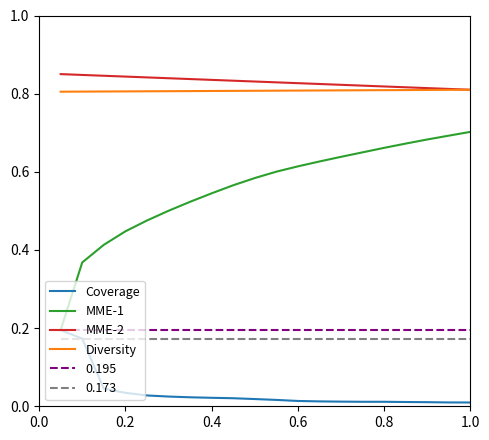

How many categories are shown in the chart?

20